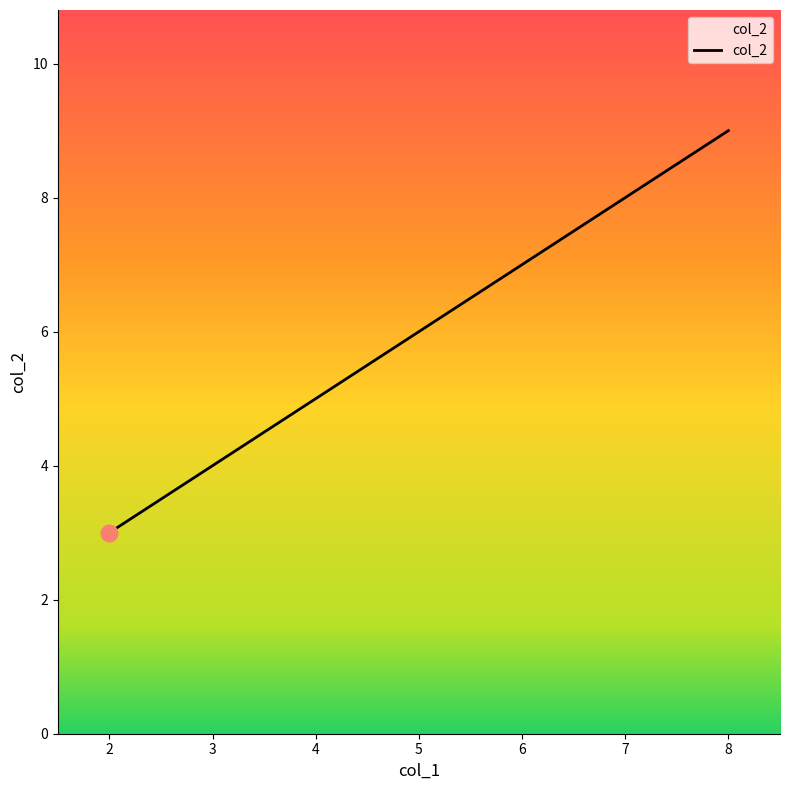

List the labels in order of value, smallest first.

2, 5, 8